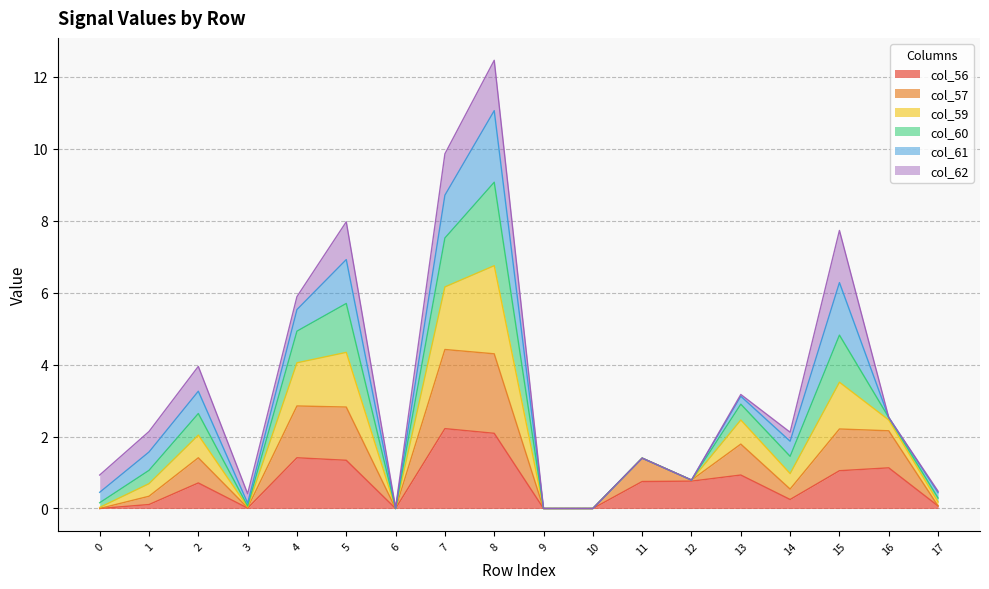

What are all the series names shown in the legend?

col_56, col_57, col_59, col_60, col_61, col_62